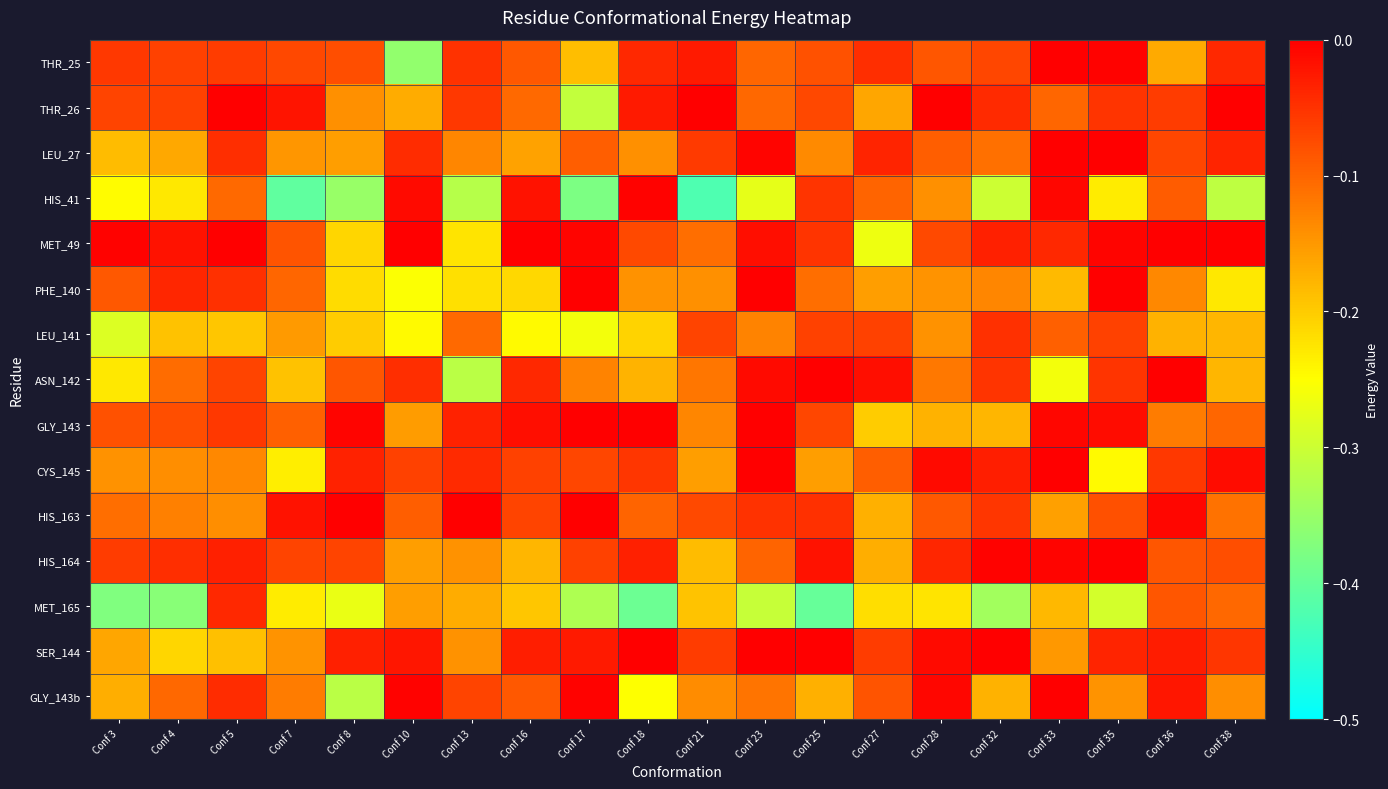

Count the number of categories in the chart.

20